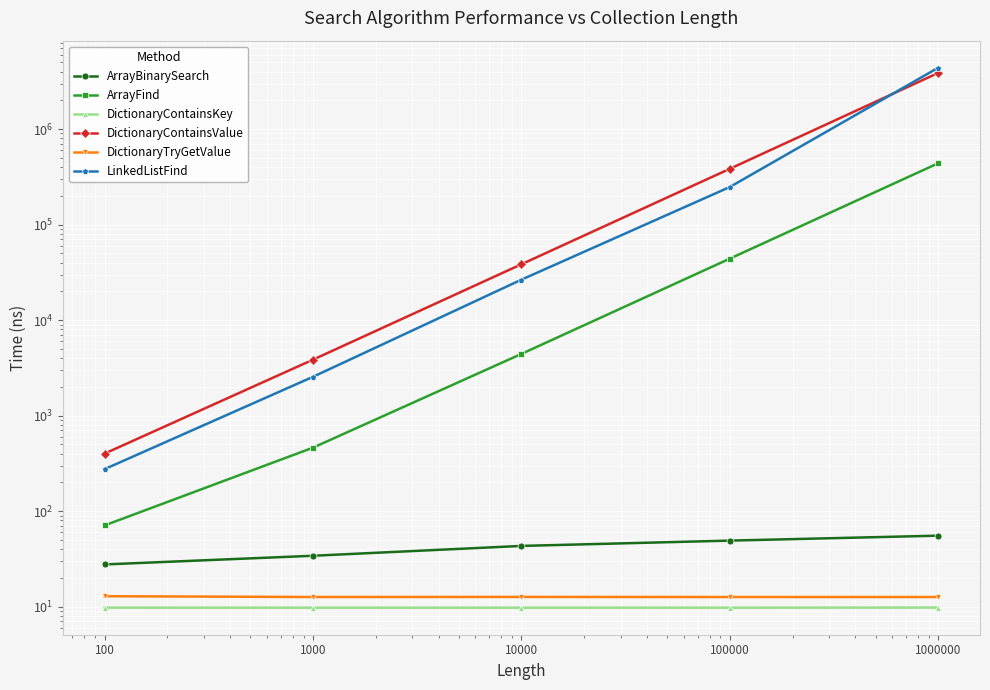

True or false: DictionaryContainsValue and ArrayBinarySearch cross at least once.

False